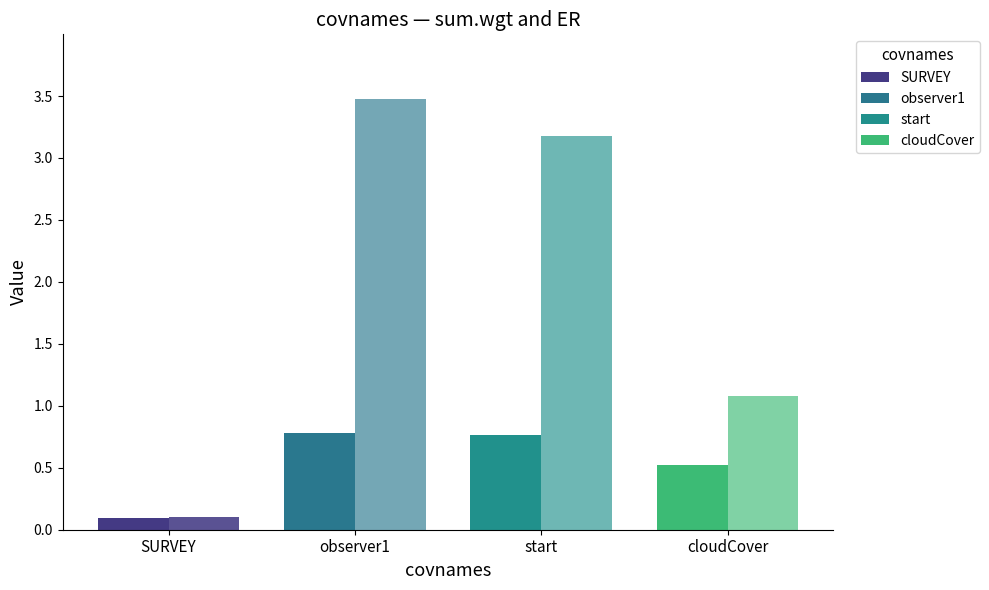

Rank the categories by ER value from lowest to highest.

SURVEY, cloudCover, start, observer1